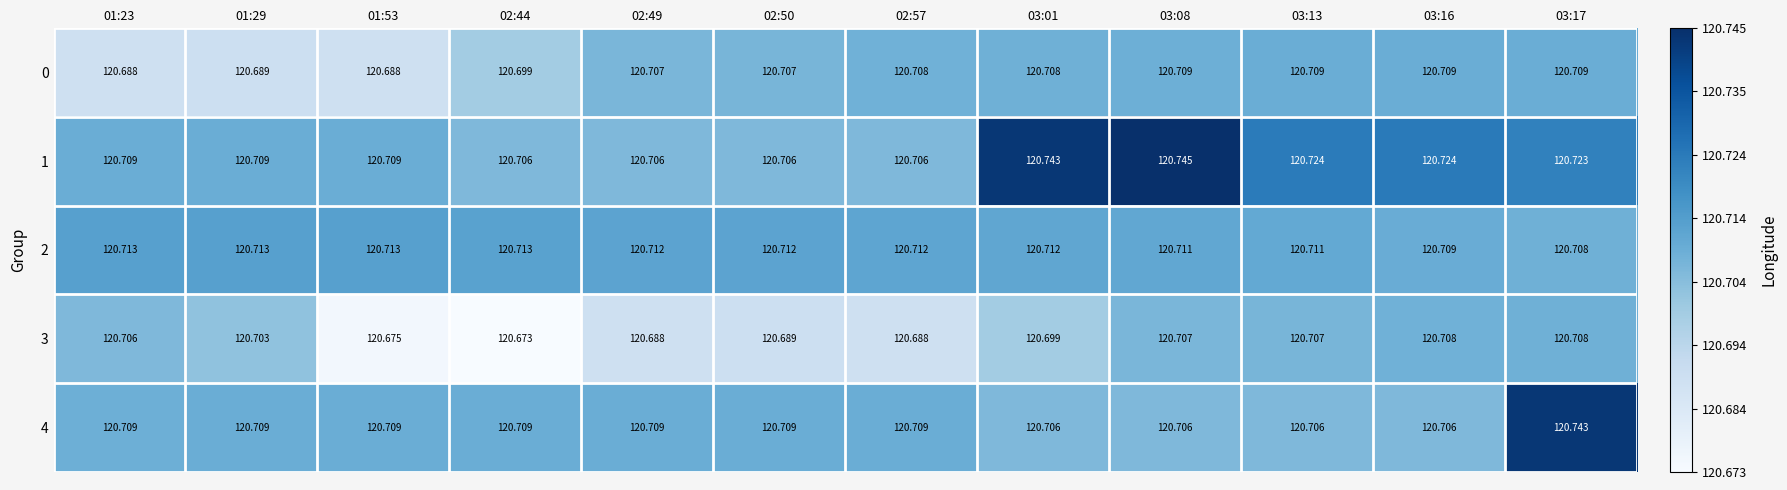

Is the value of 0 at 02:57 greater than the value of 4 at 01:53?

No